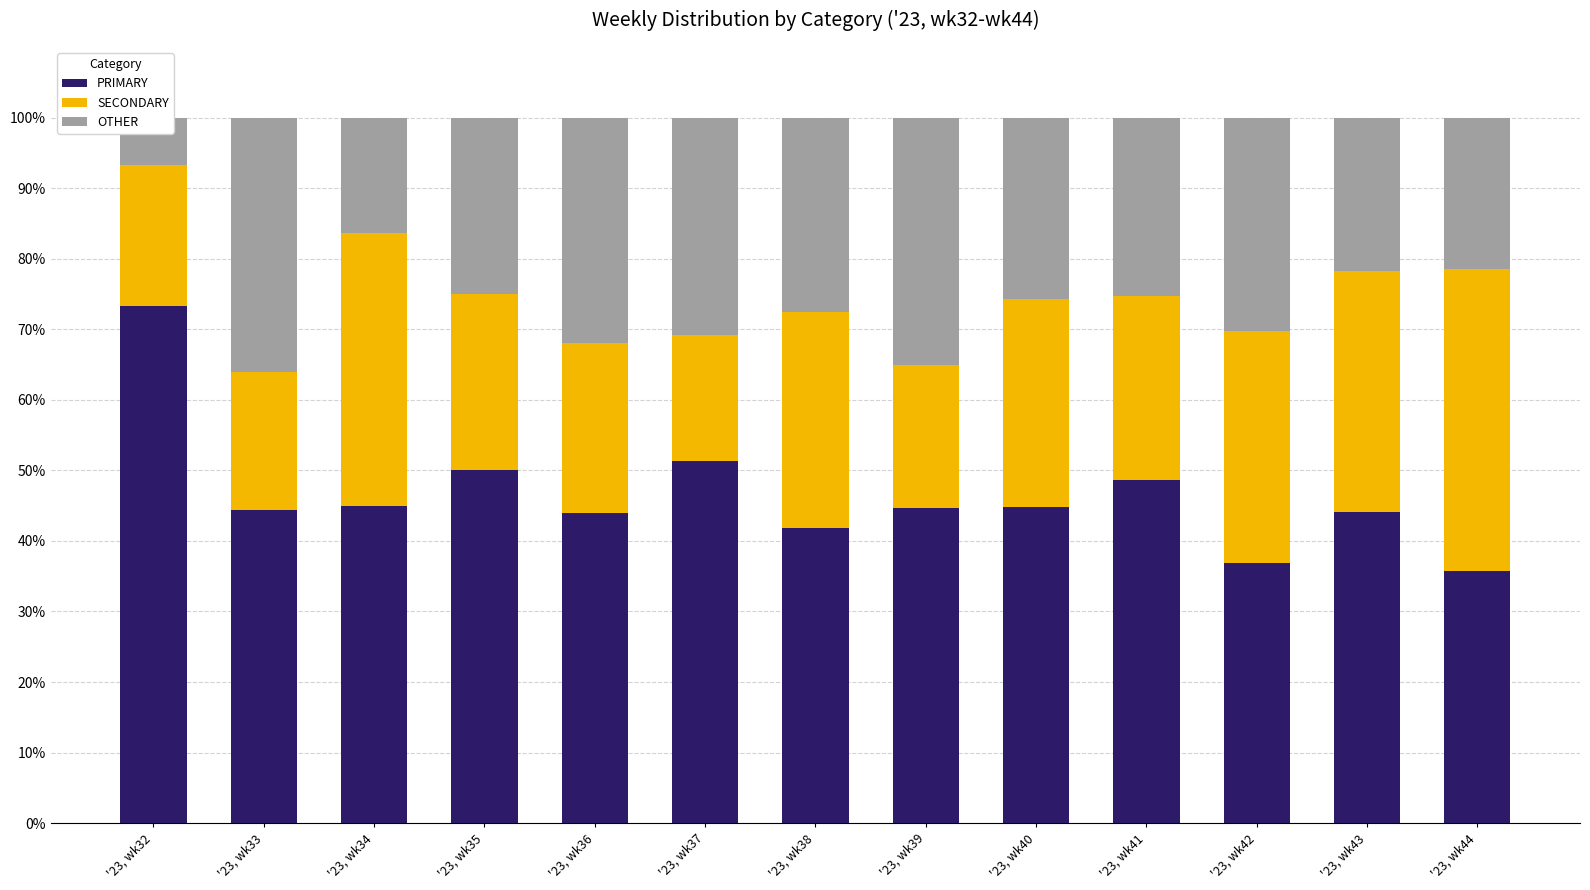

What is the spread (max minus min) of values at '23, wk44?

21.4